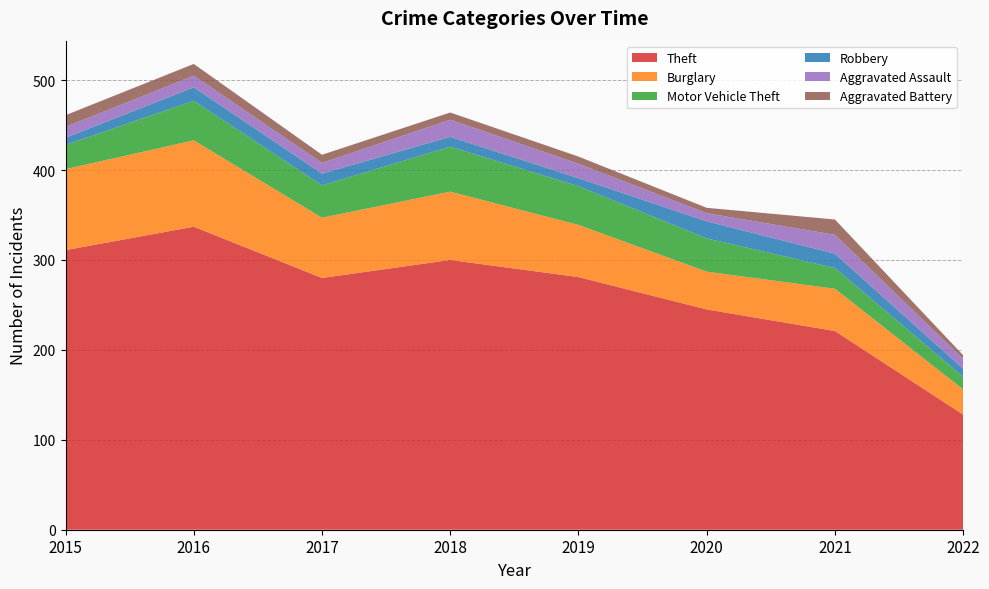

Reading left to right, what are all the values shown in this chart?

Theft: 311	337	280	300	281	245	221	128
Burglary: 90	96	67	76	58	42	47	28
Motor Vehicle Theft: 27	44	36	50	43	37	23	14
Robbery: 8	15	13	11	9	19	16	9
Aggravated Assault: 12	13	12	19	16	9	21	11
Aggravated Battery: 13	13	9	8	8	6	17	4